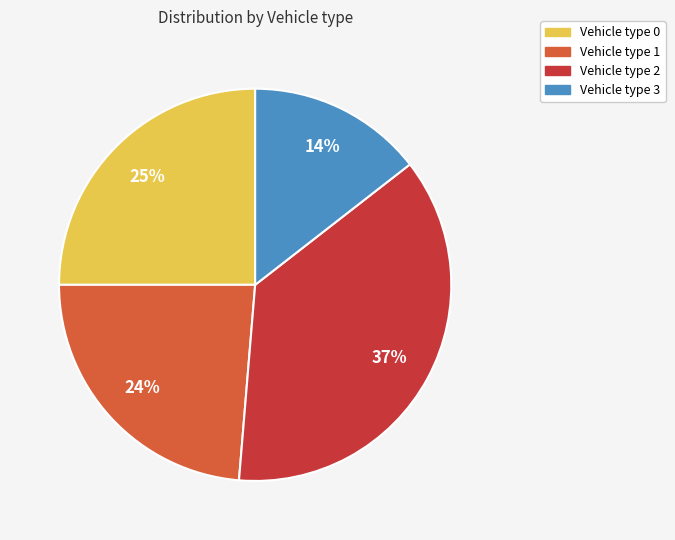

To the nearest percent, what is the average slice percentage?

25%